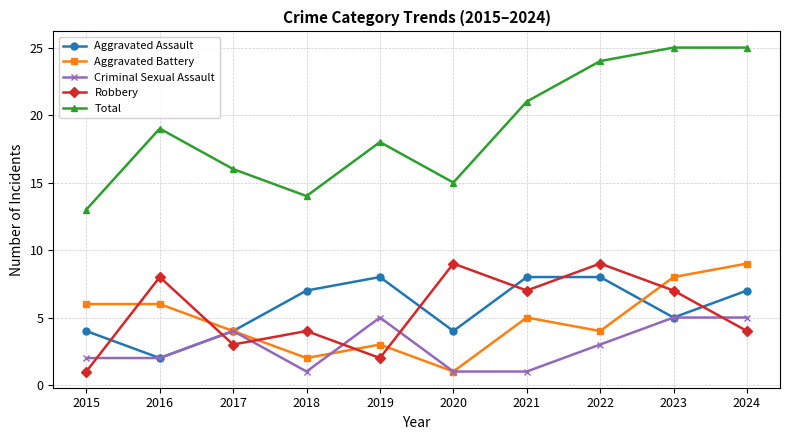

Where is the first local maximum for Robbery?

2016